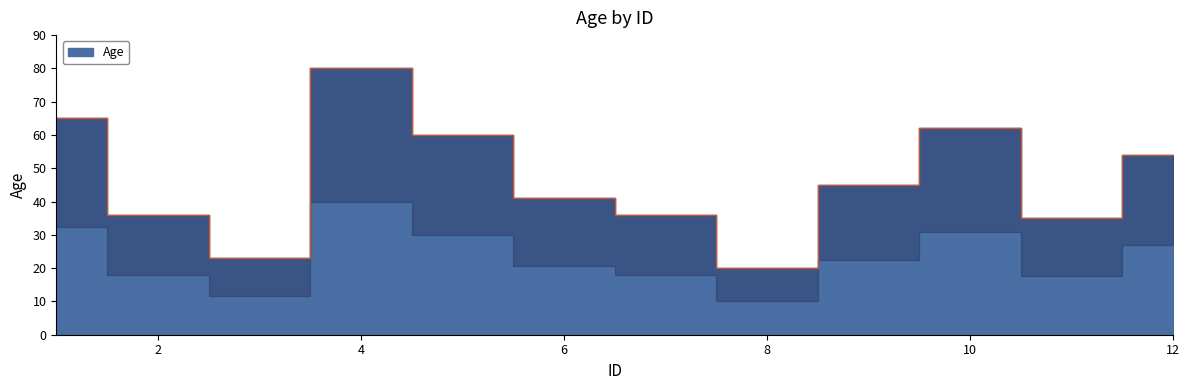

Does the chart have visible grid lines?

No